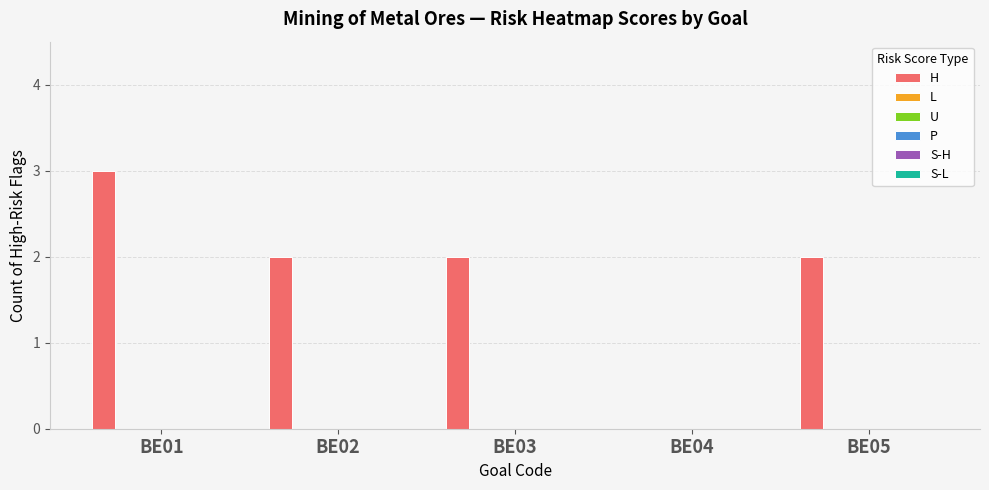

What is the sum of all values?

9